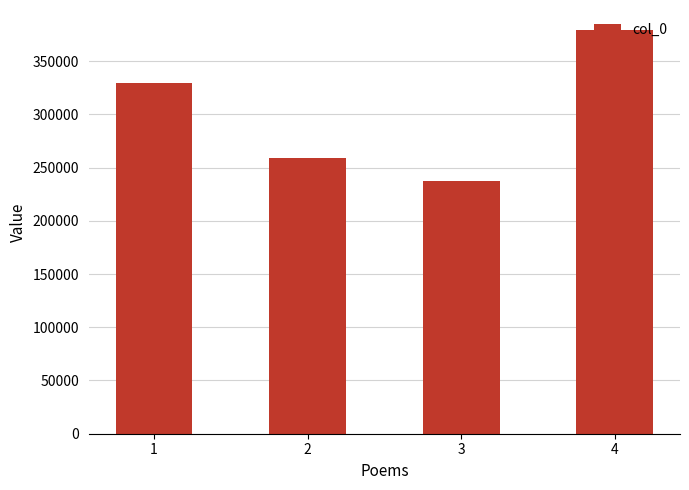

List the labels in order of value, smallest first.

3, 2, 1, 4